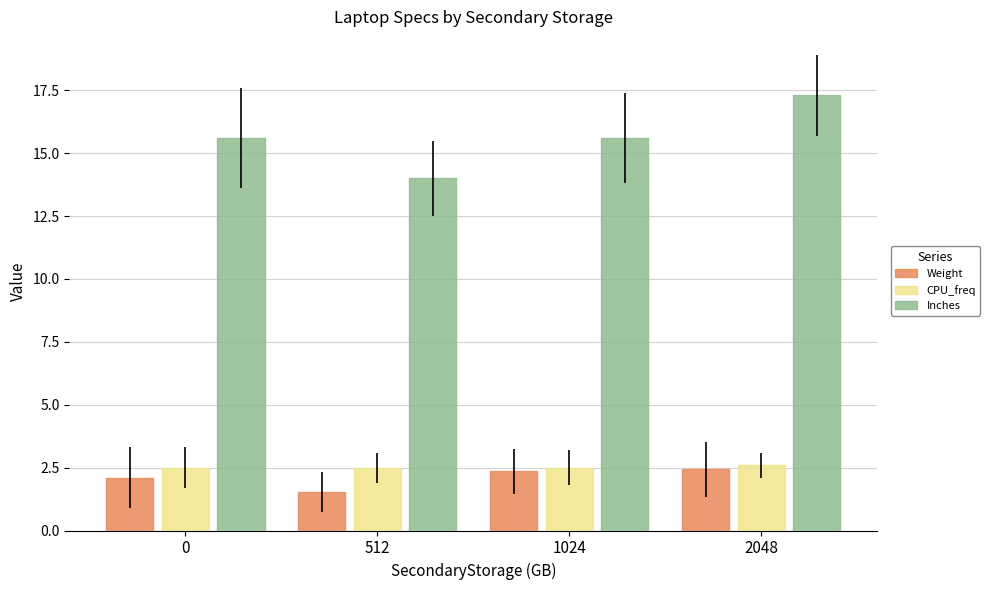

Reading left to right, transcribe all the data shown in this chart.

Weight: 2.1	1.5	2.4	2.4
CPU_freq: 2.5	2.5	2.5	2.6
Inches: 15.6	14.0	15.6	17.3